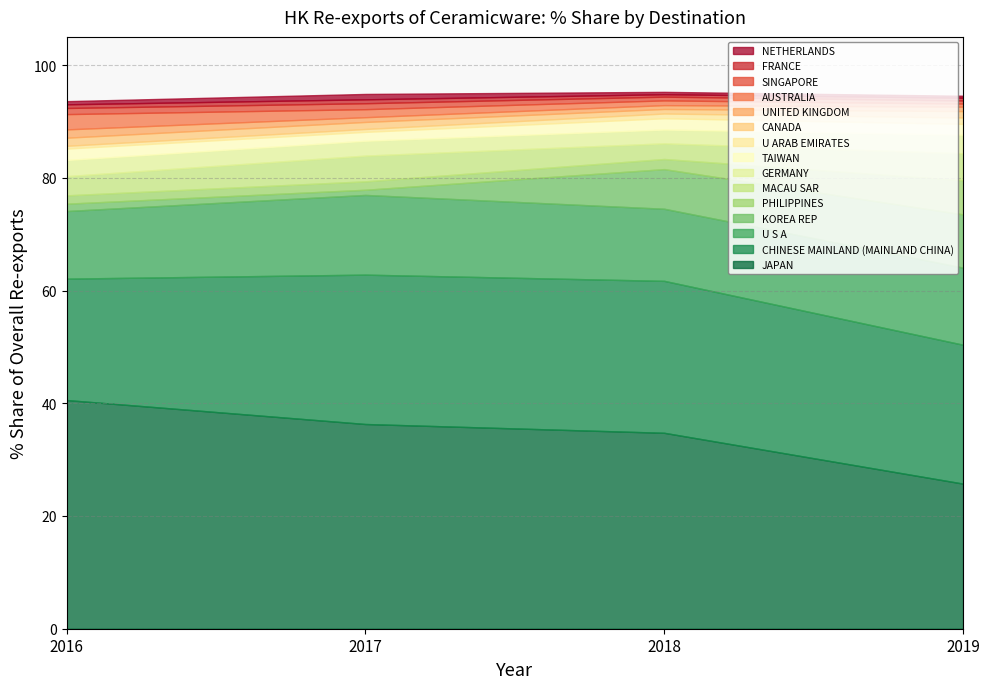

Which category has the highest value in the JAPAN series?

2016